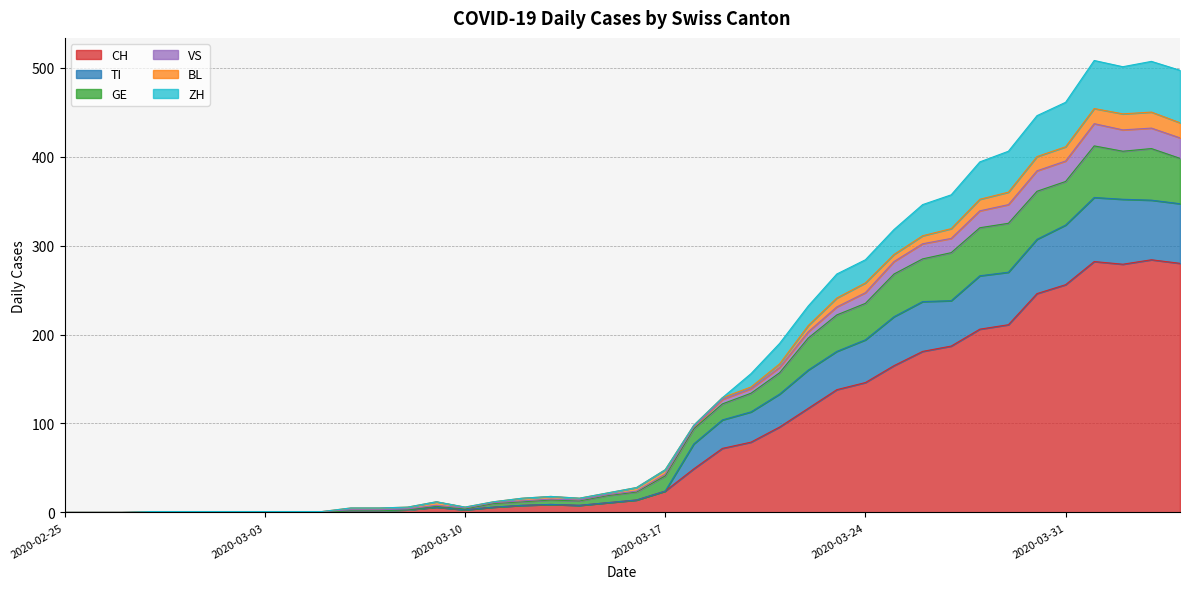

What is the maximum value for CH?

284